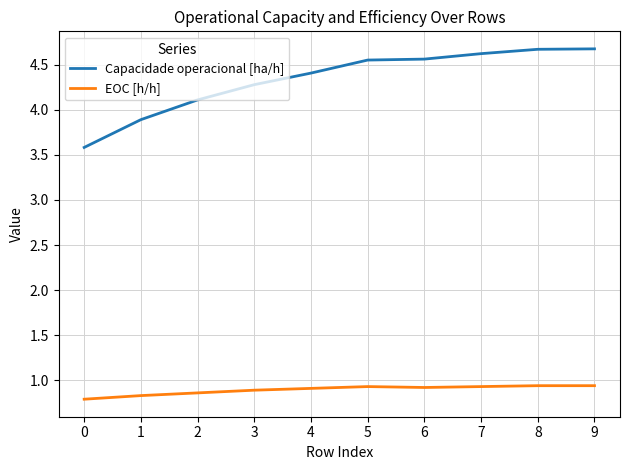

Is it true that EOC [h/h] equals 1.5 at 7?

False